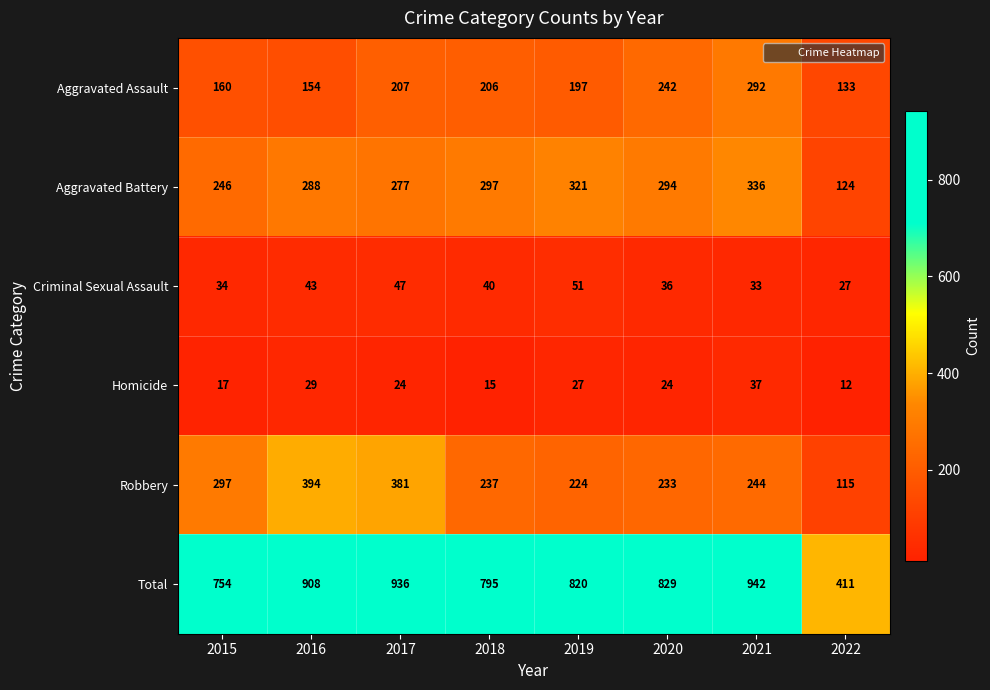

Which series changed the most between 2020 and 2022?

Total